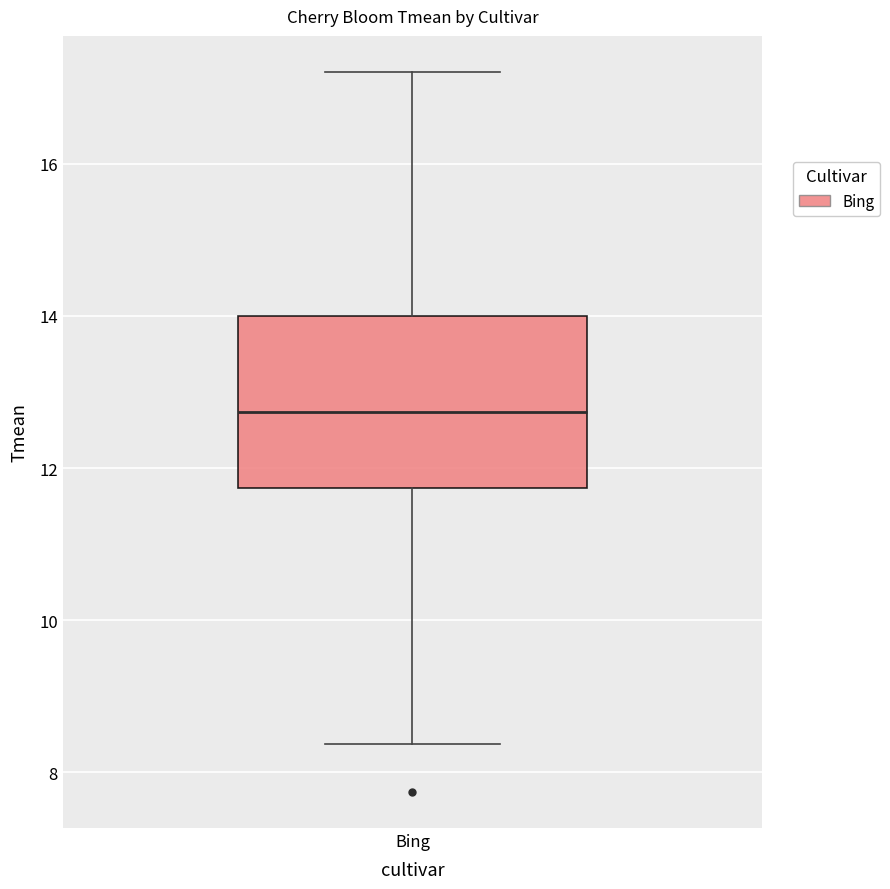

Read this box plot against the y-axis: the position of the median line, the range covered by the box, and the ends of both whiskers. The values are not printed on the chart, so give them approximately, as read against the axis.

median 12.8, box 11.8 to 14.0, whiskers 8.4 to 17.2